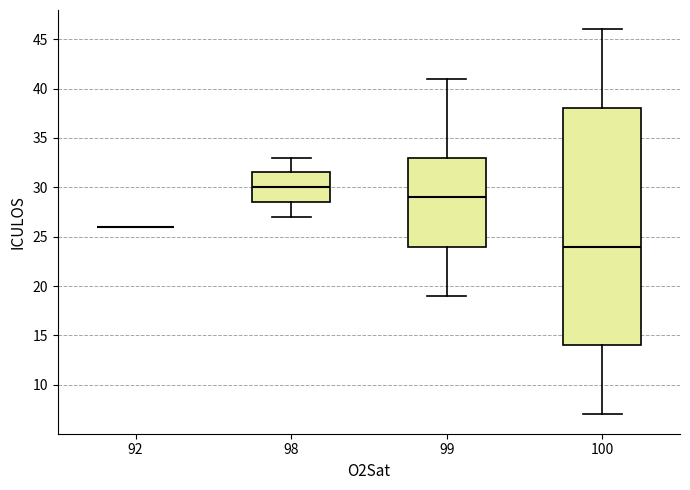

Reading left to right, transcribe this box plot: for each box, give where its median line is, the range the box spans, and where its two whiskers end, as read against the y-axis. The values are not printed on the chart, so give them approximately, as read against the axis.

92: box collapsed to a line at 26.0, whiskers 26.0 to 26.0
98: median 30.0, box 28.5 to 31.5, whiskers 27.0 to 33.0
99: median 29.0, box 24.0 to 33.0, whiskers 19.0 to 41.0
100: median 24.0, box 14.0 to 38.0, whiskers 7.0 to 46.0